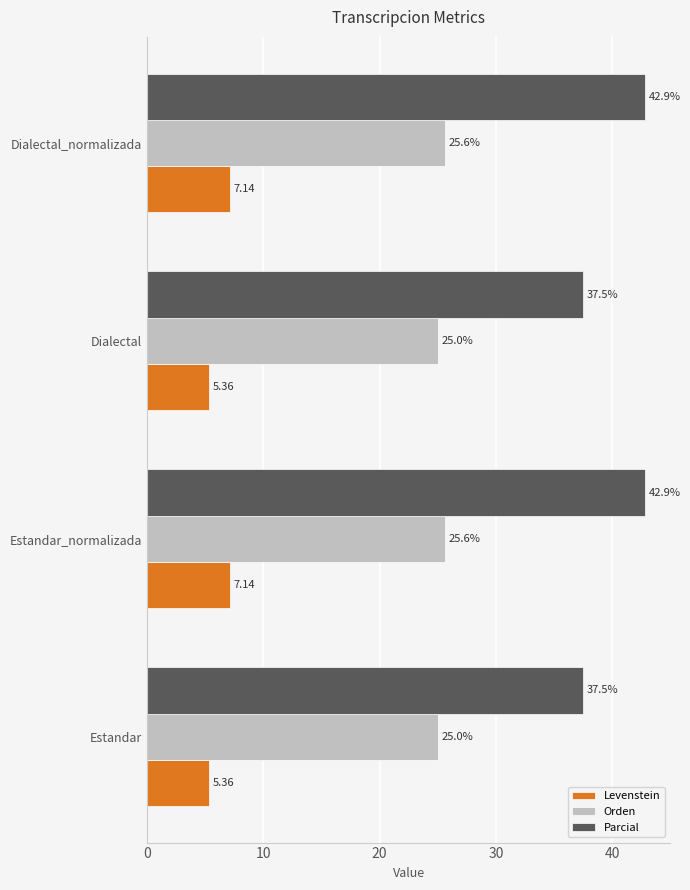

List the series in order of their overall mean, highest first.

Parcial, Orden, Levenstein